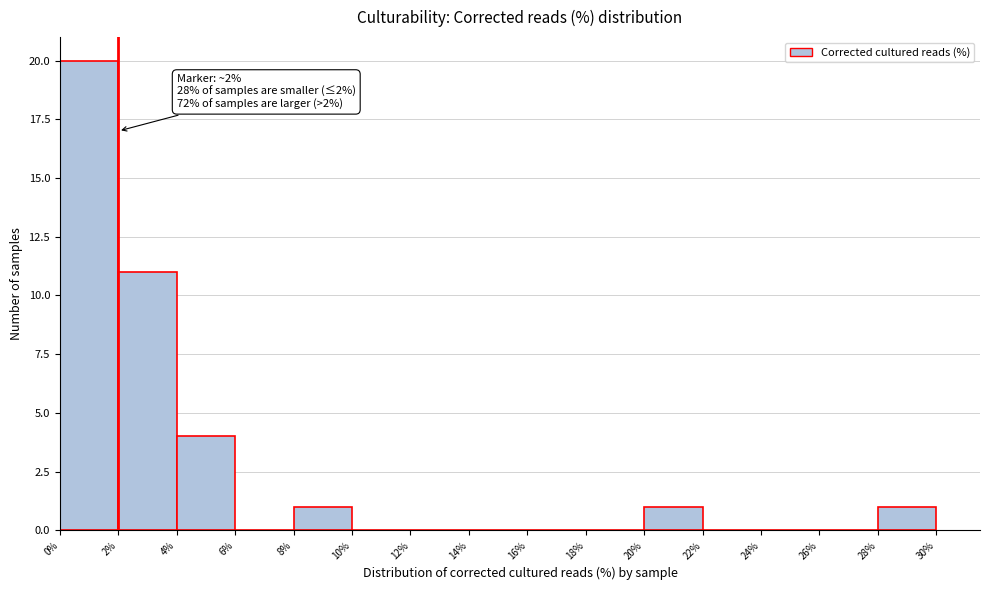

Over which range of the x-axis is the bar tallest?

0% to 2%